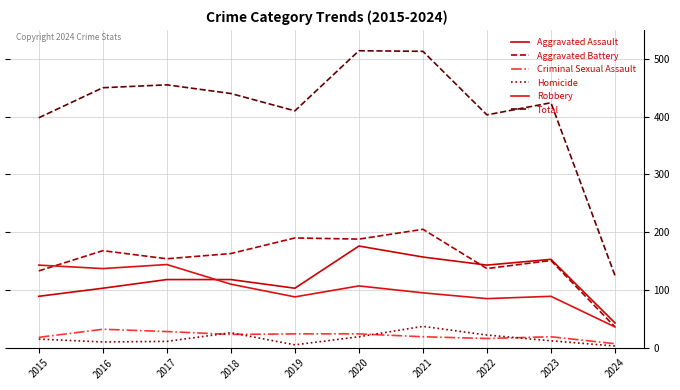

What is the difference between the second highest and second lowest values in the Homicide series?

21